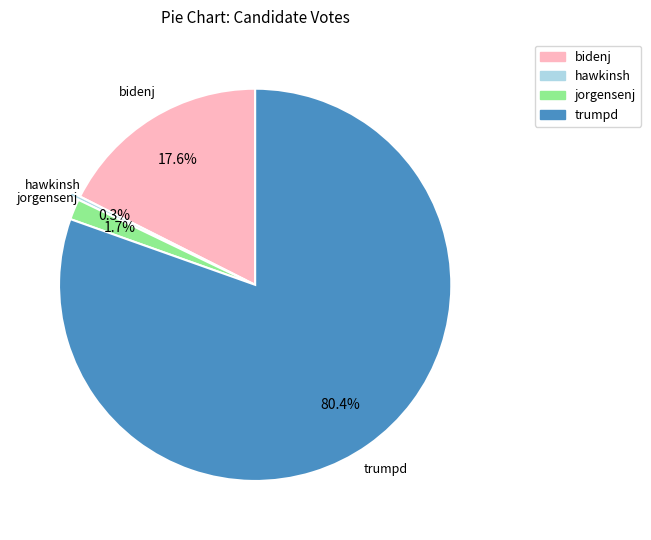

How many segments does this pie chart have?

4